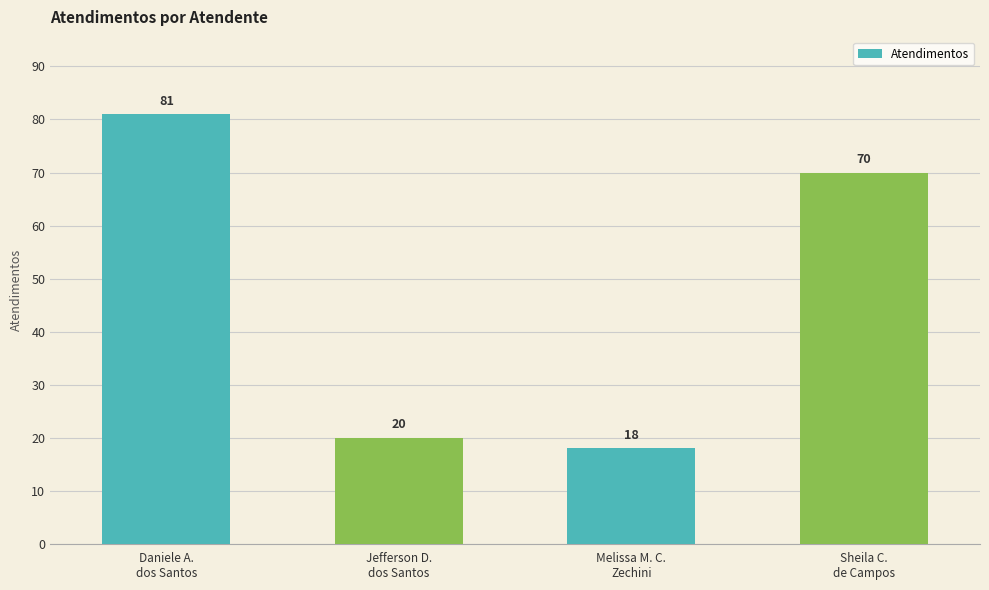

The chart shows a value of 13 at Jefferson D.
dos Santos. True or false?

False